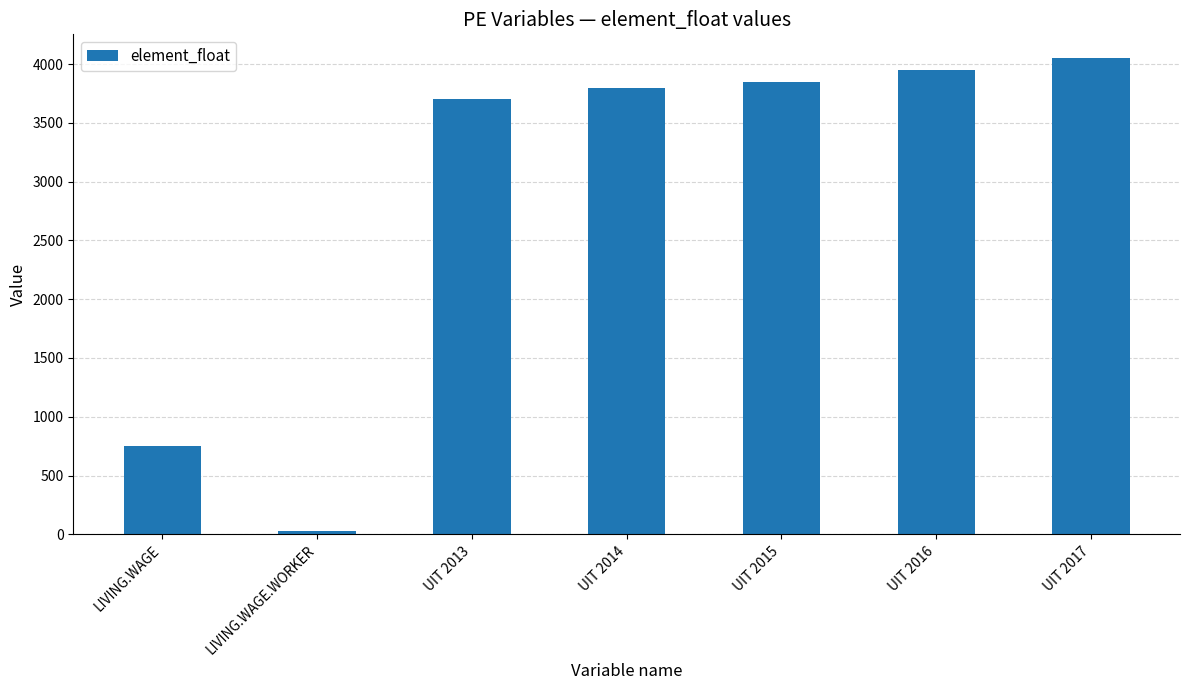

What position from the right is UIT 2014?

4